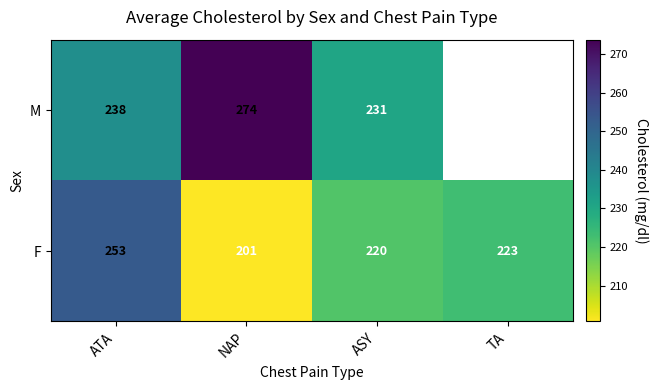

At which label does F first exceed 223?

ATA